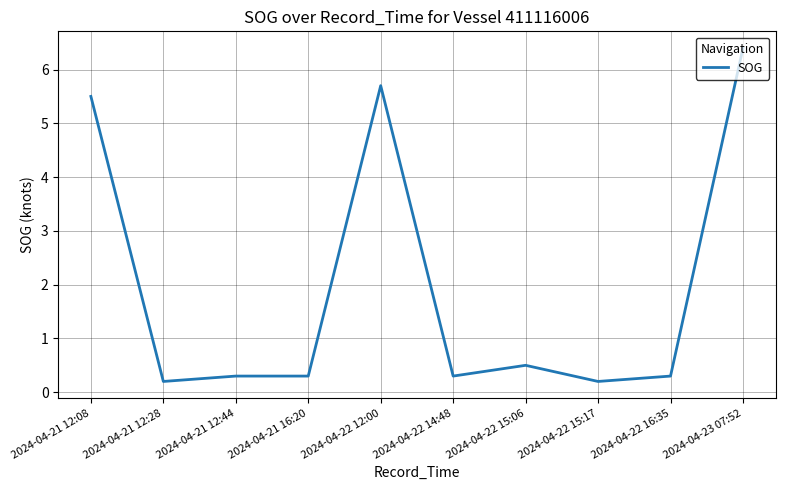

What is the difference between the maximum and minimum values?

6.2